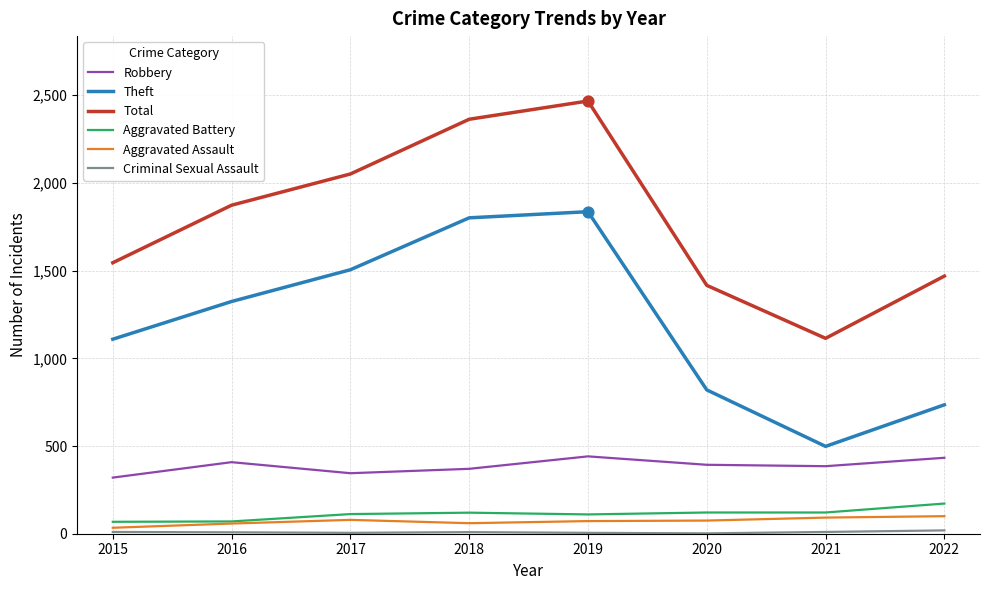

Between 2019 and 2022, which series saw the biggest shift?

Theft